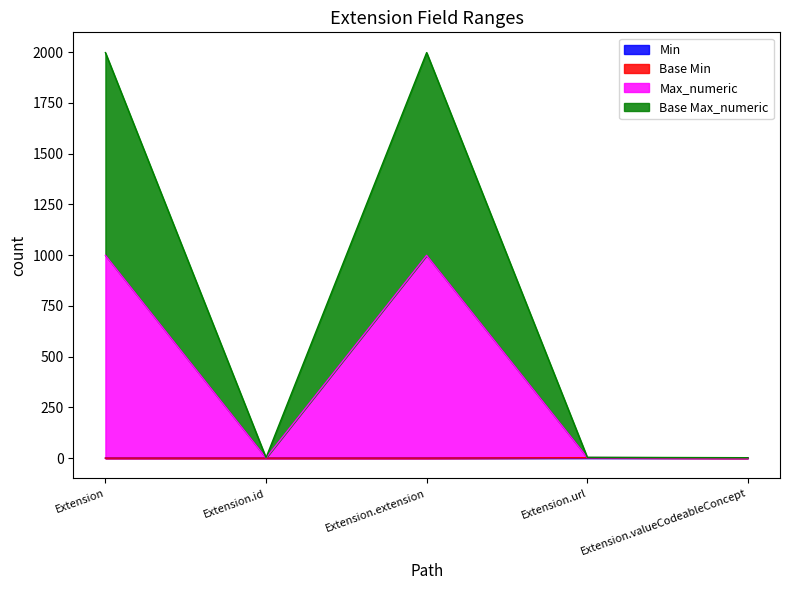

At how many categories does at least one series exceed 1261?

2